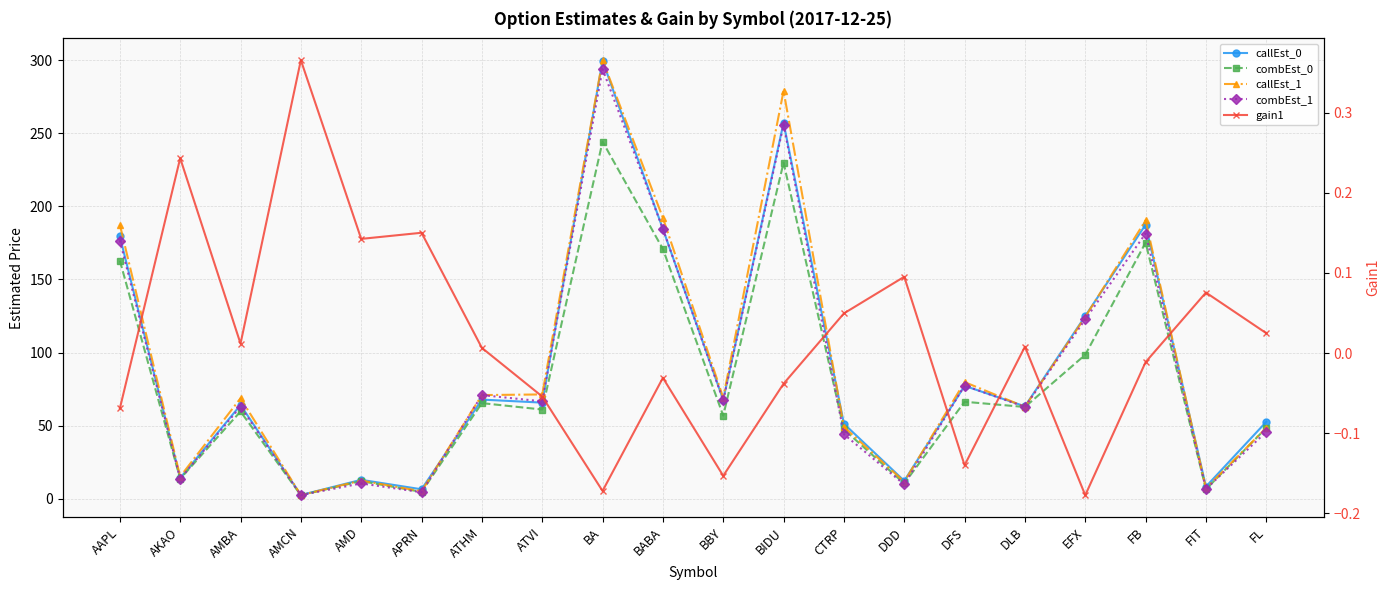

Between BIDU and BBY, which is larger?

BIDU